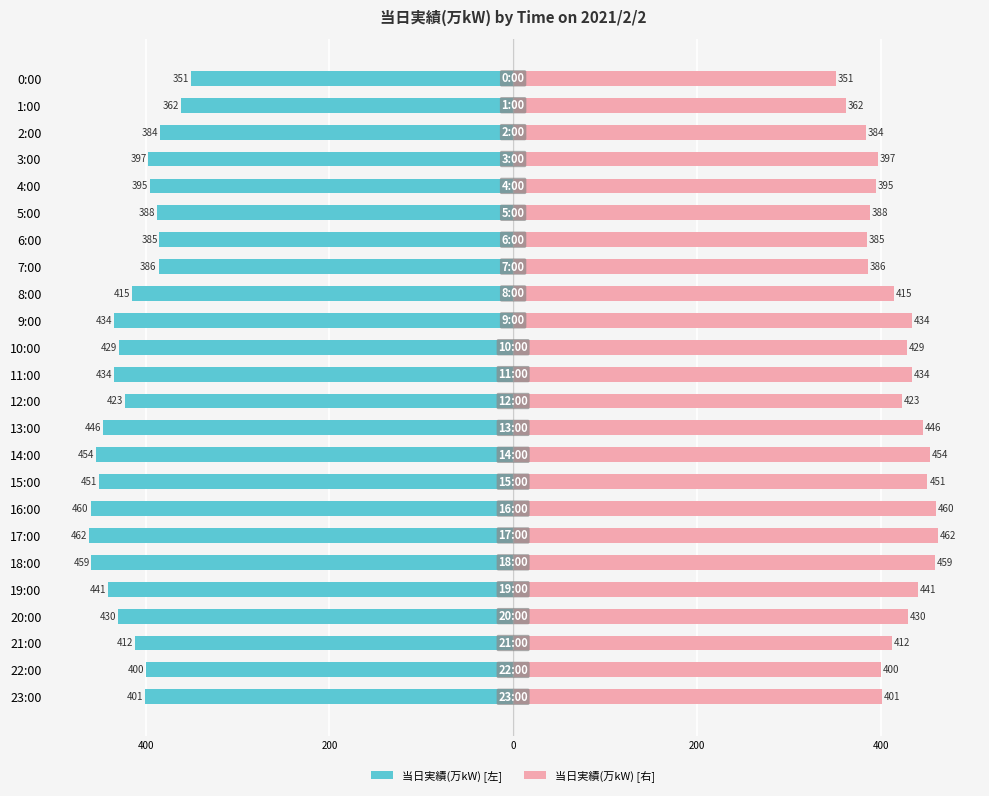

Which series has the largest range (max minus min)?

当日実績(万kW) [左]